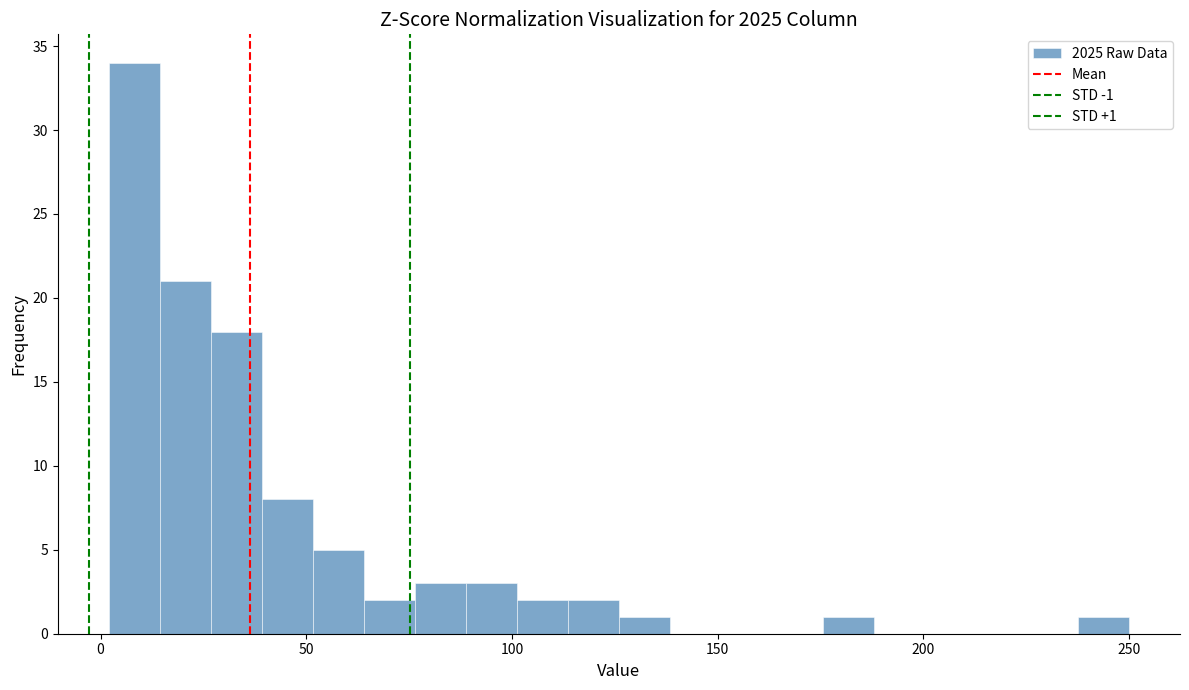

Around what value on the x-axis is the tallest bar? Give the approximate position of its centre, as read against the axis.

10